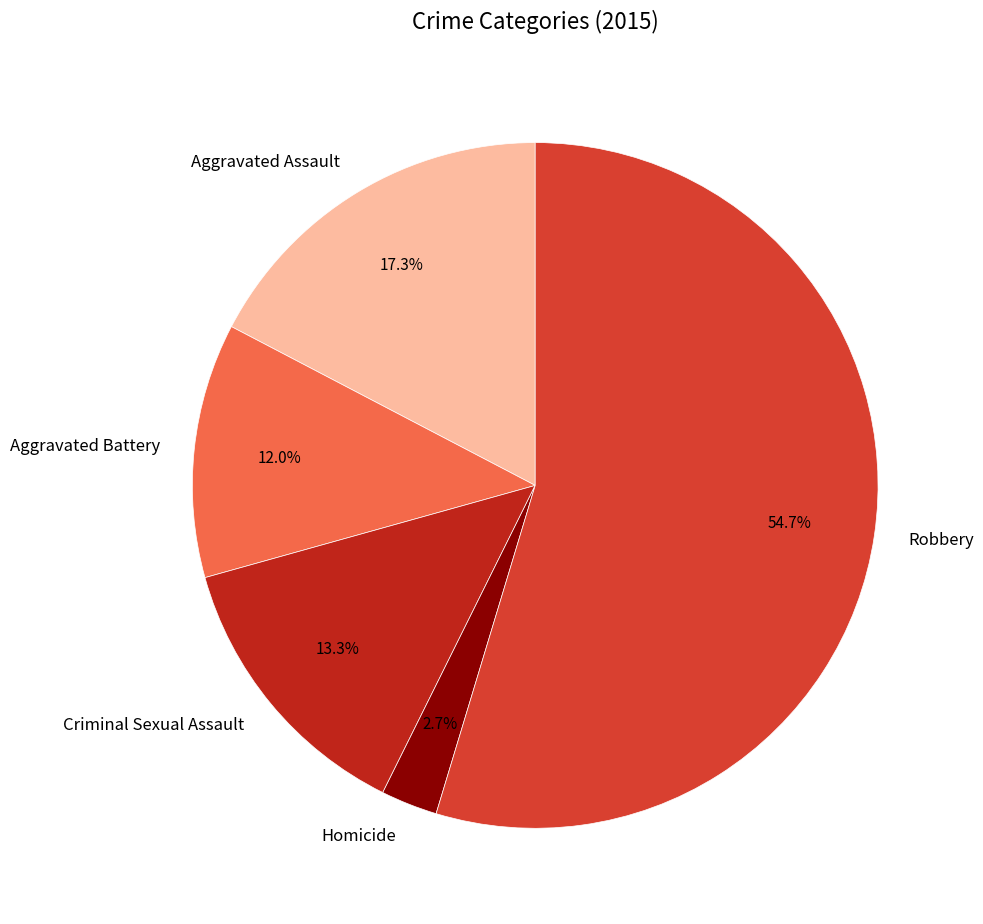

Is it true that Aggravated Assault is 17% of the pie?

True